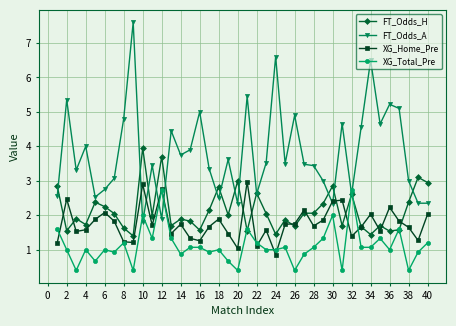

How many distinct data groups are displayed?

4